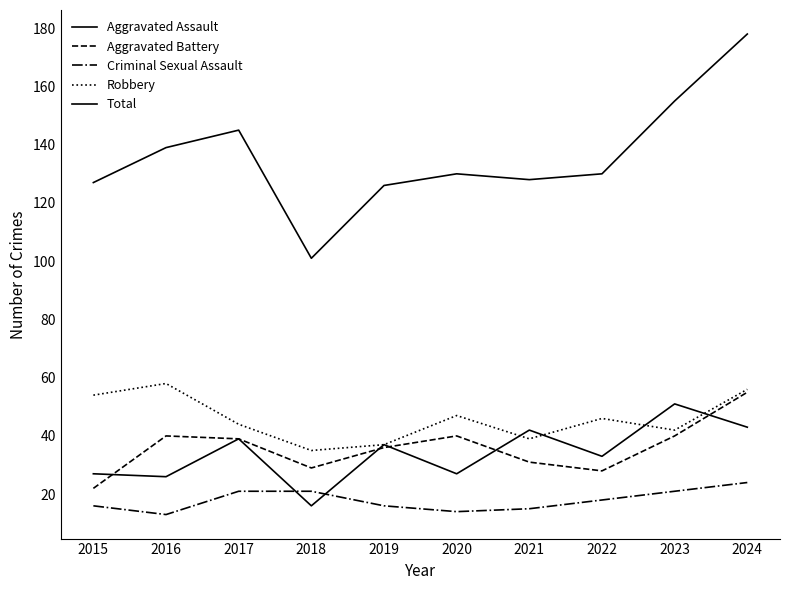

How many lines are shown in the chart?

5